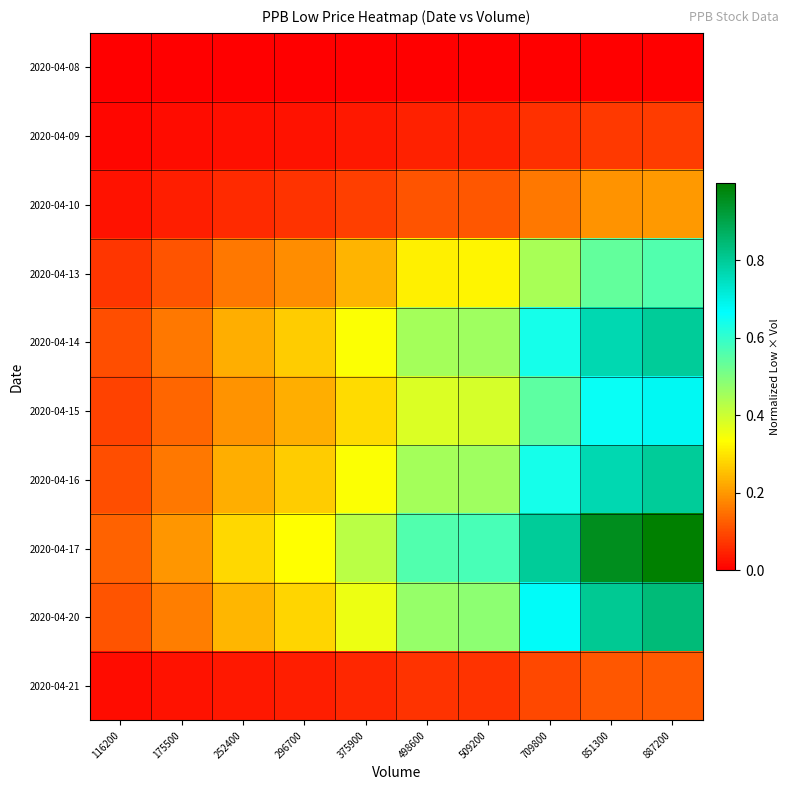

Count the number of data series in this chart.

10